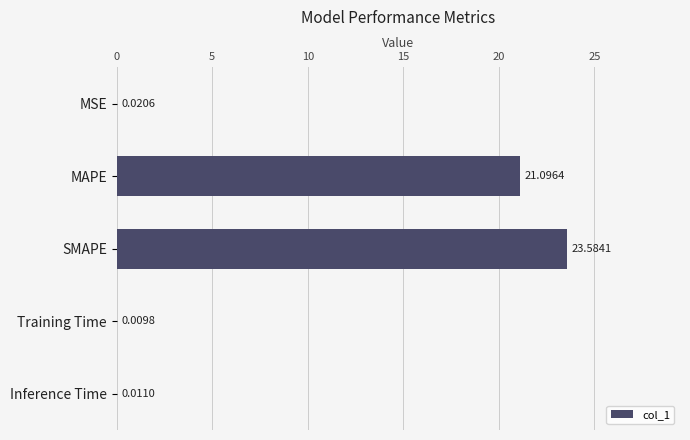

What is the change in value from SMAPE to Inference Time?

-23.6